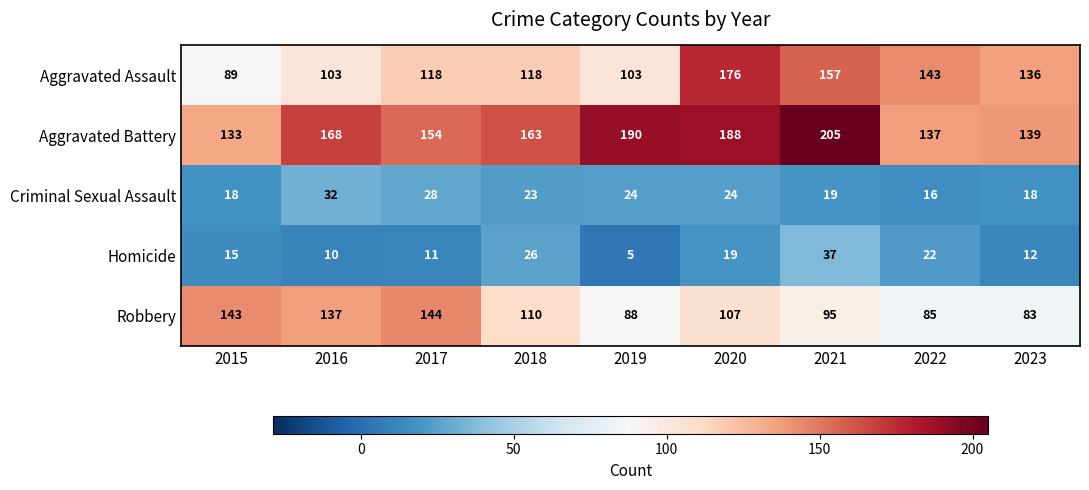

What is the sum of the Robbery values at 2022 and 2023?

168